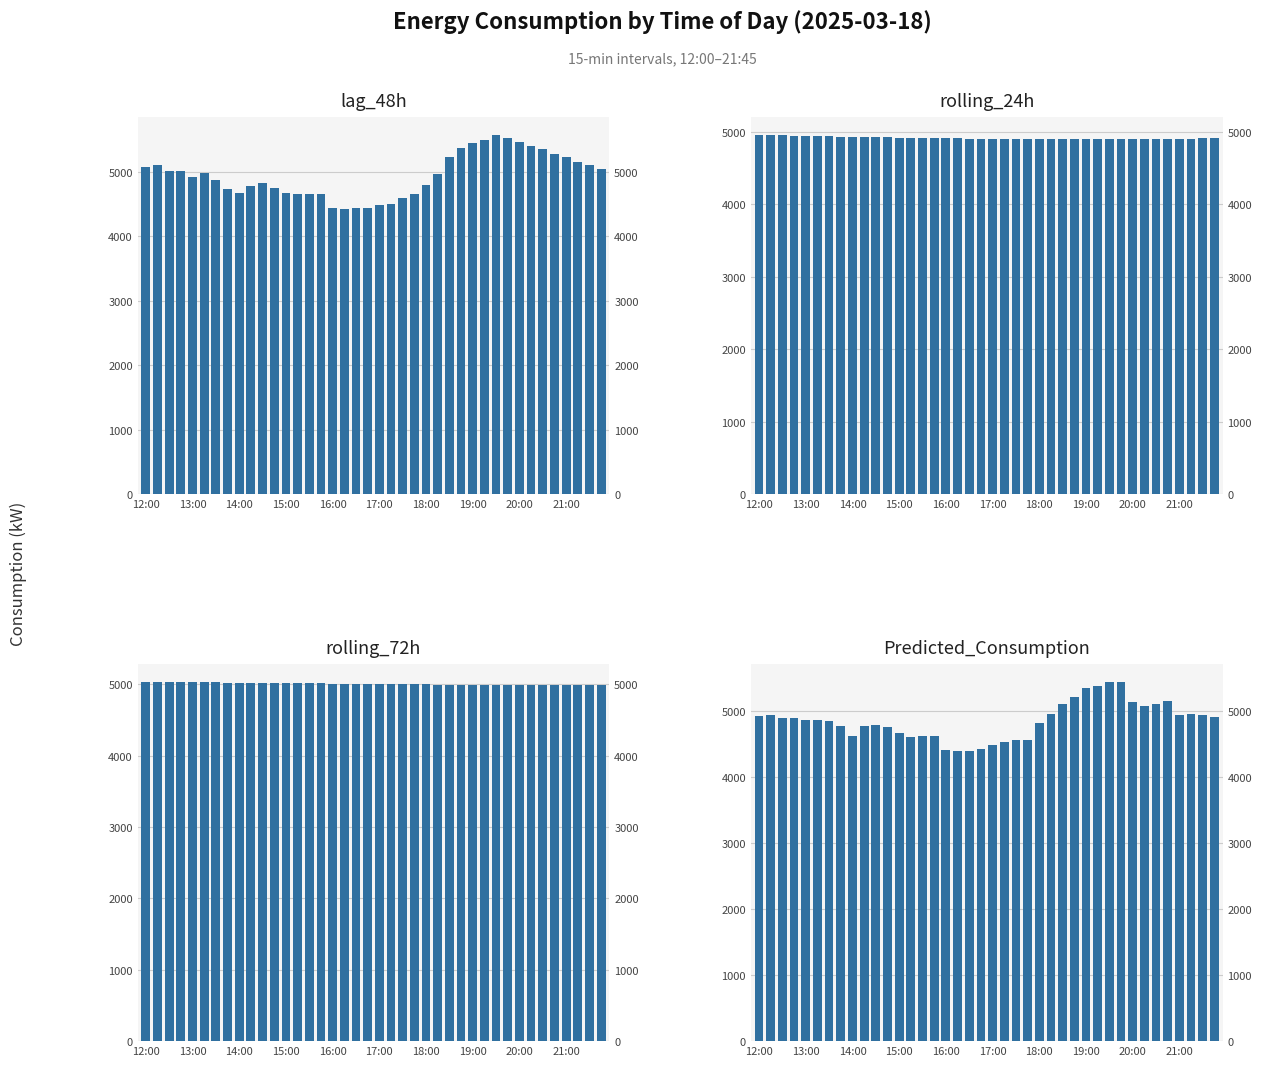

What is the sum of all rolling_24h values?

196616.4